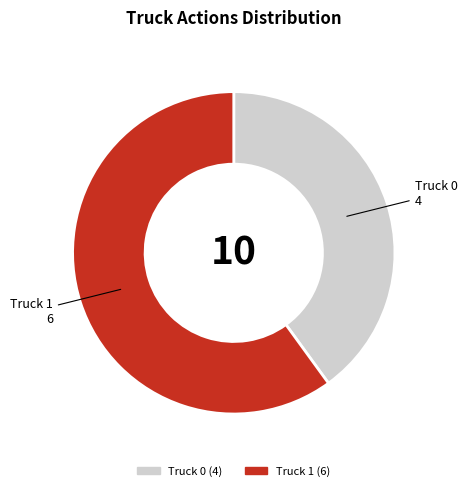

The Truck 0 slice represents 40% of the pie. True or false?

True